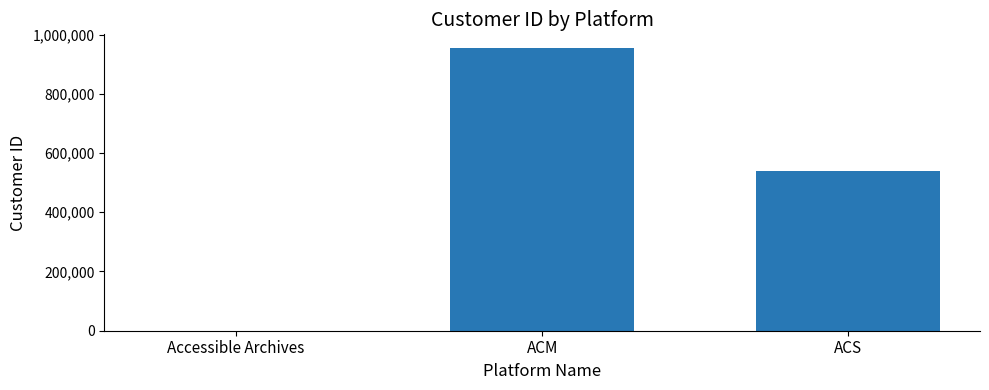

What is the maximum value shown in the chart?

953255